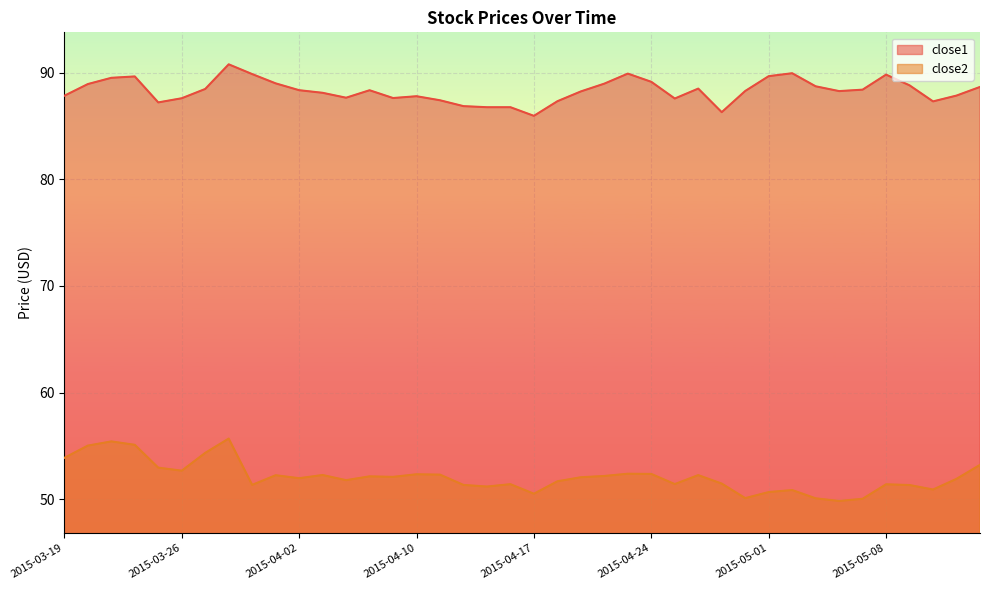

Rank the series by their maximum value, from lowest to highest.

close2, close1